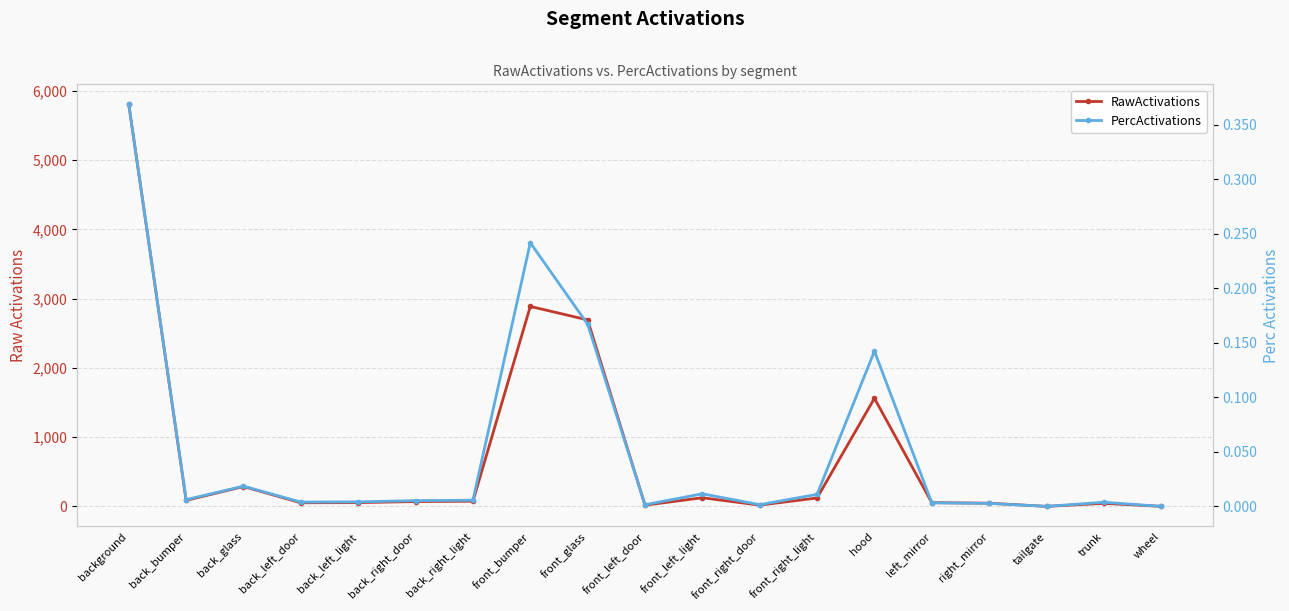

Which series has the widest spread of values?

RawActivations